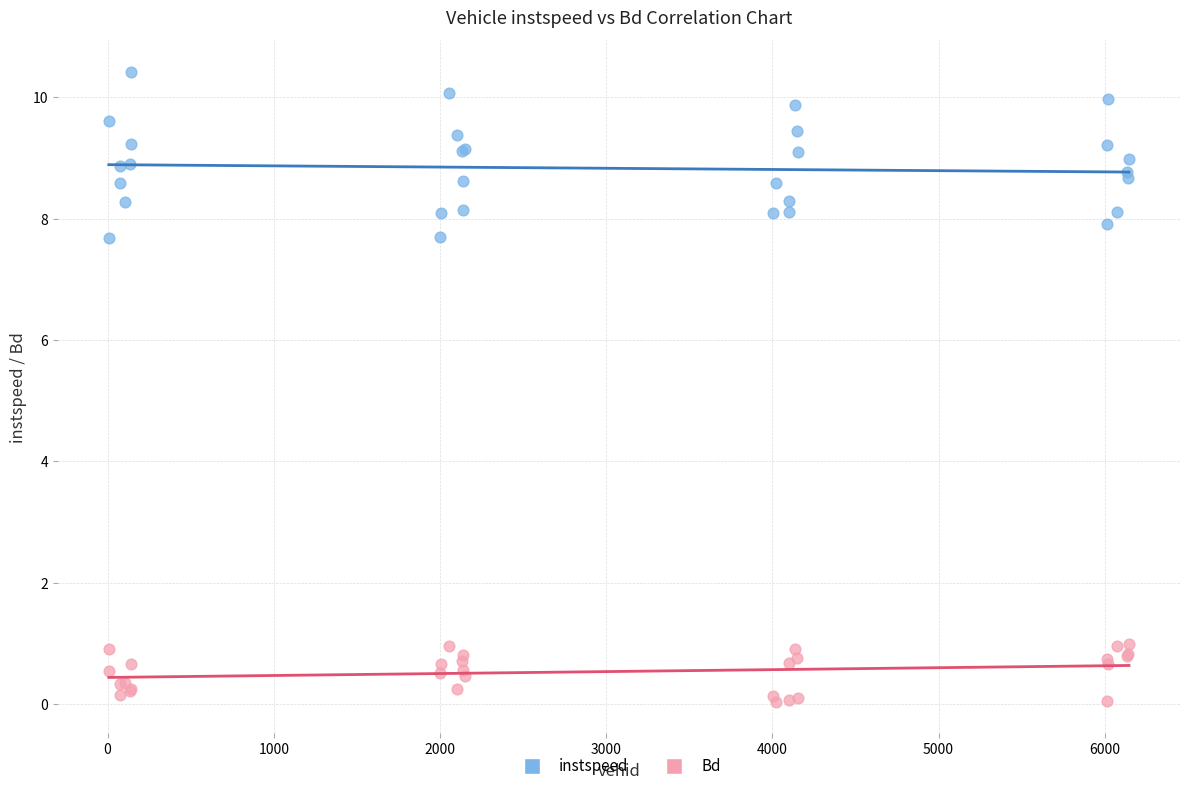

Which series has the largest Y range (max minus min)?

instspeed